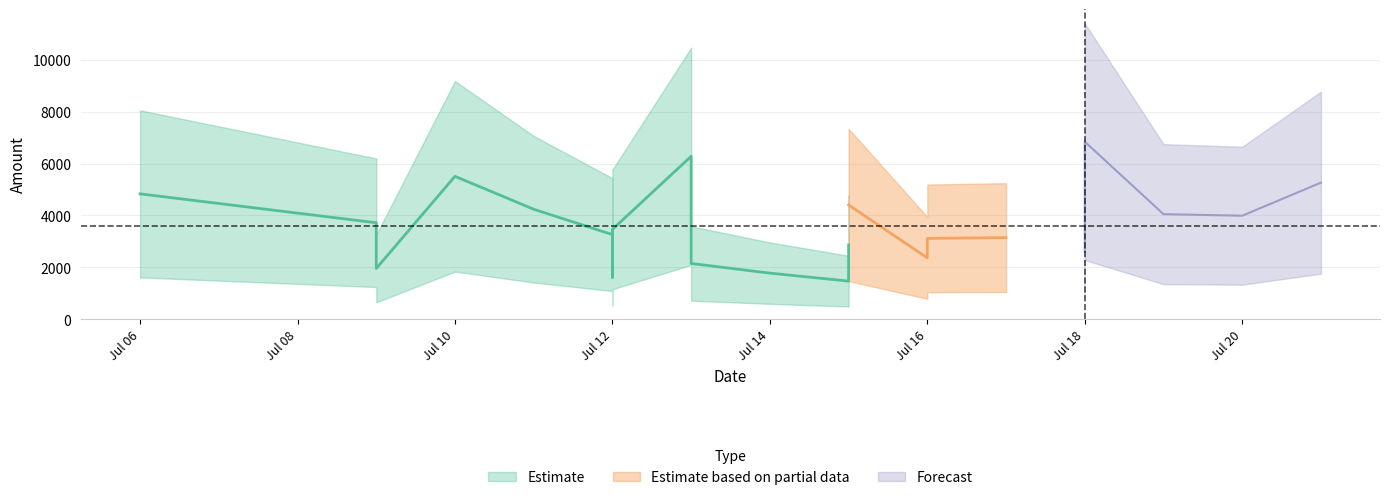

How many categories are shown in the chart?

22